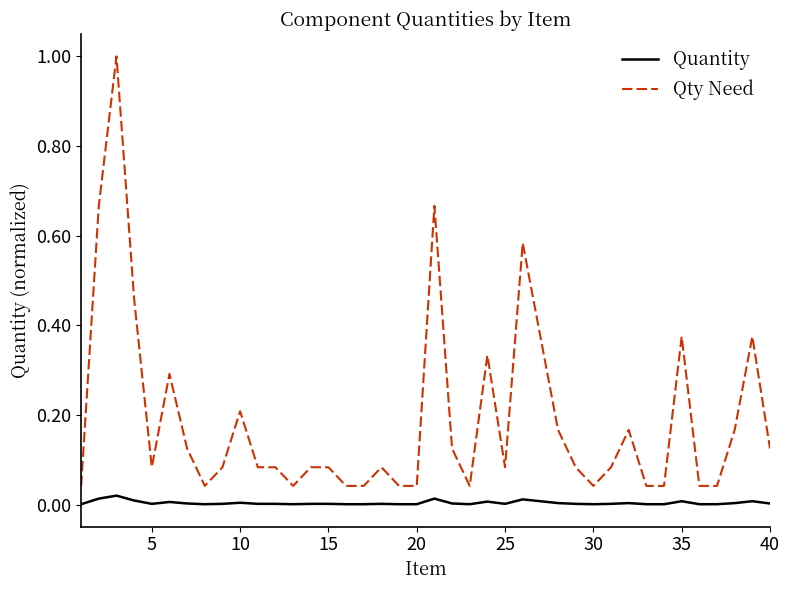

True or false: Quantity and Qty Need cross at least once.

False